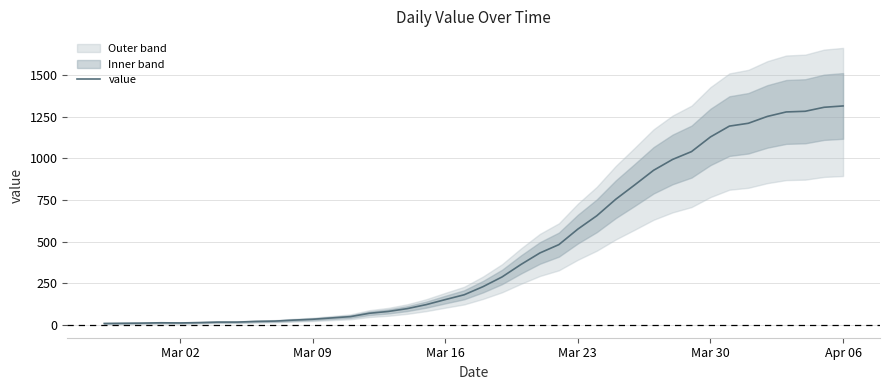

What is the average value?

464